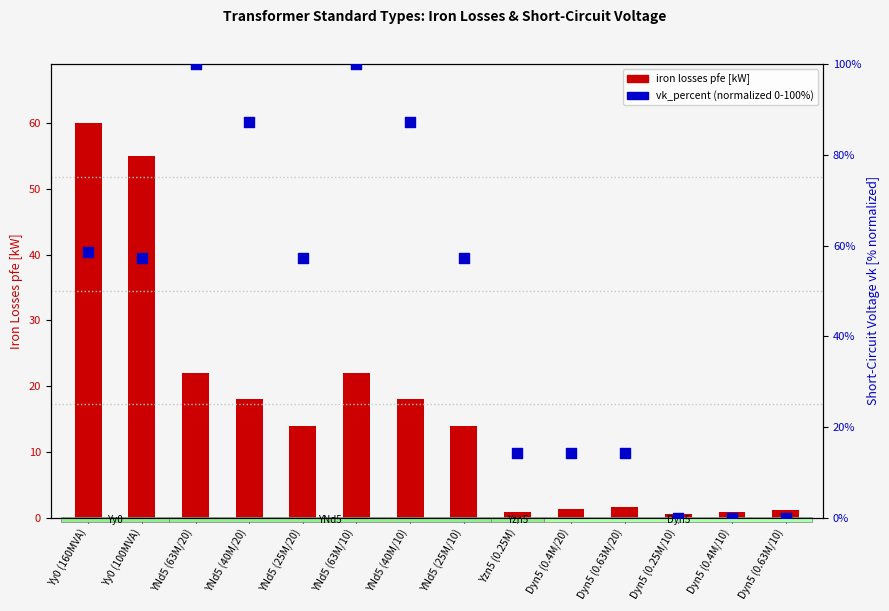

At which category is the sum across all series the highest?

YNd5 (63M/20)